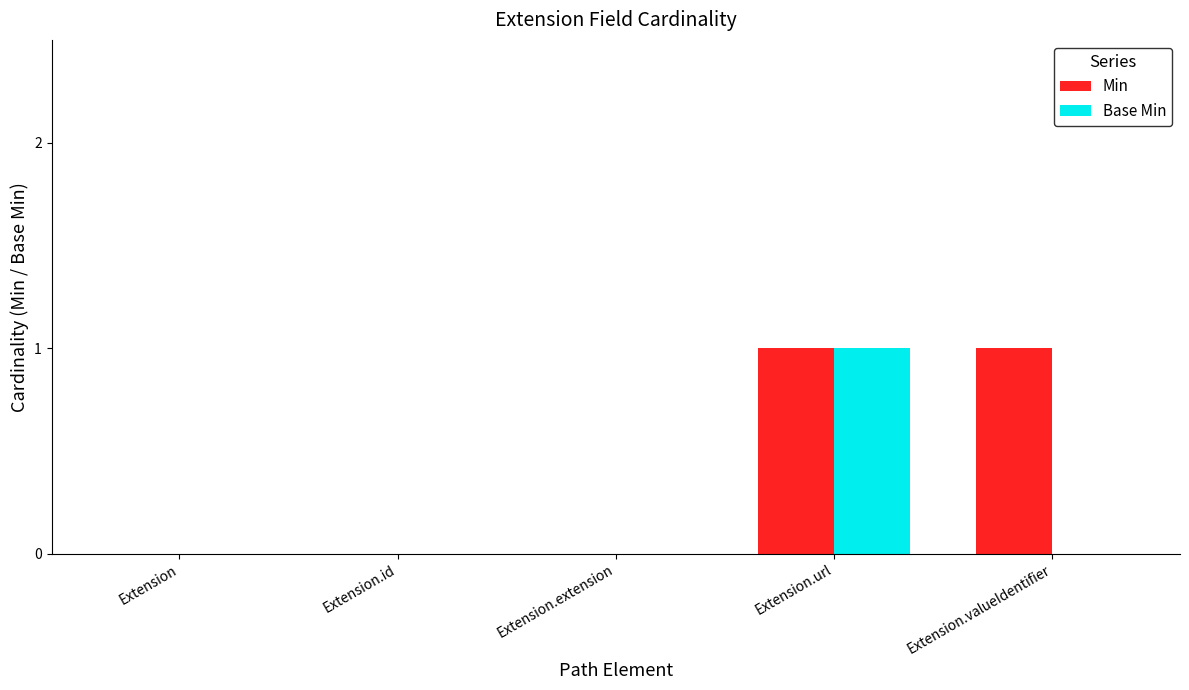

Reading right to left, transcribe all the data shown in this chart.

Min: Extension.valueIdentifier=1	Extension.url=1	Extension.extension=0	Extension.id=0	Extension=0
Base Min: Extension.valueIdentifier=0	Extension.url=1	Extension.extension=0	Extension.id=0	Extension=0